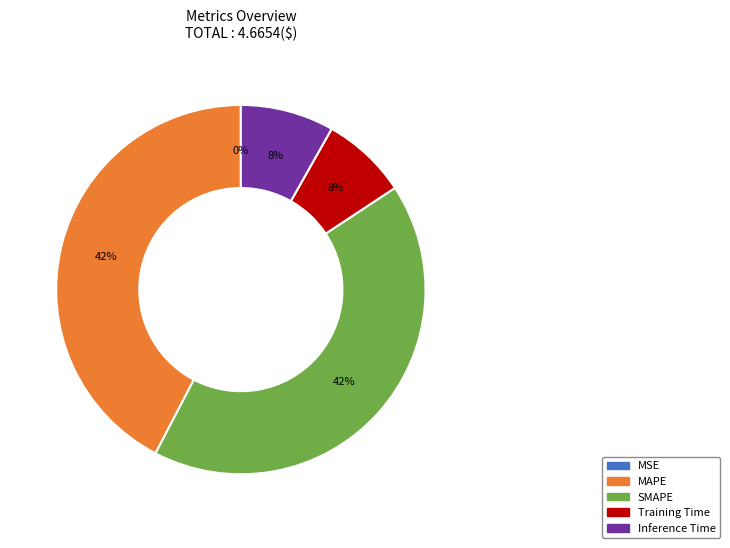

Is it true that SMAPE is 28% of the pie?

False